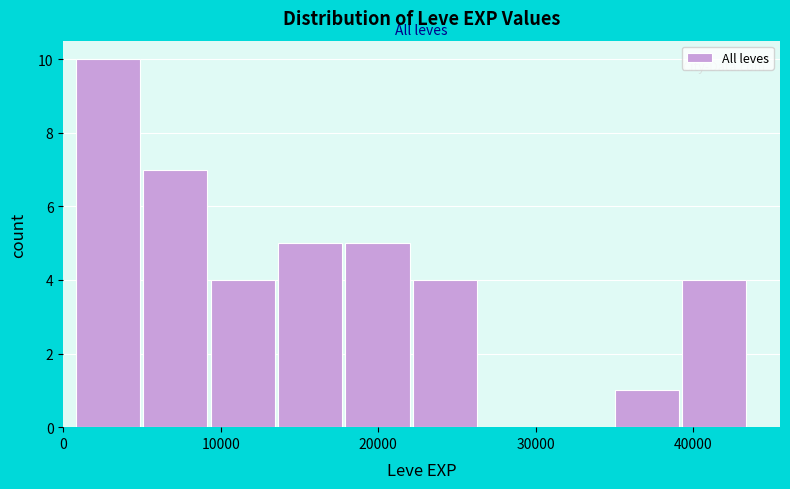

What is the height of the bar covering 14000 to 18000 on the x-axis? Neither the bar edges nor the heights are printed on the chart, so give them approximately, as read against the axes.

5